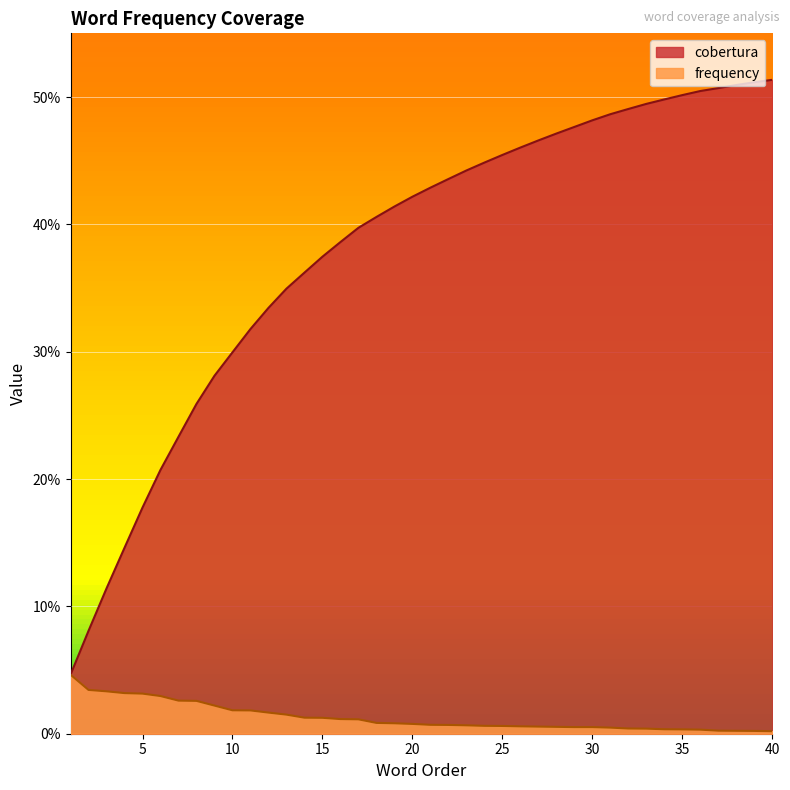

What is the difference between the highest and lowest values at 24?

0.4